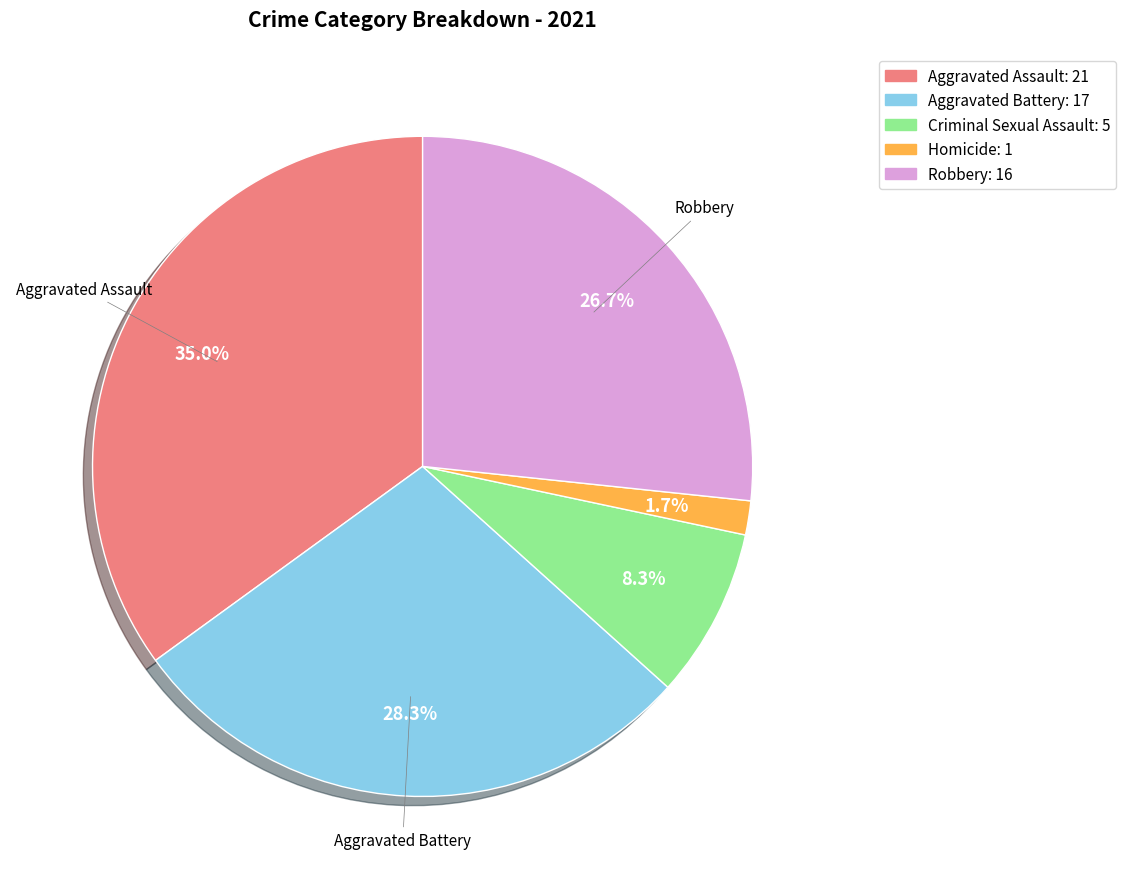

Between Aggravated Assault and Criminal Sexual Assault, which is larger?

Aggravated Assault